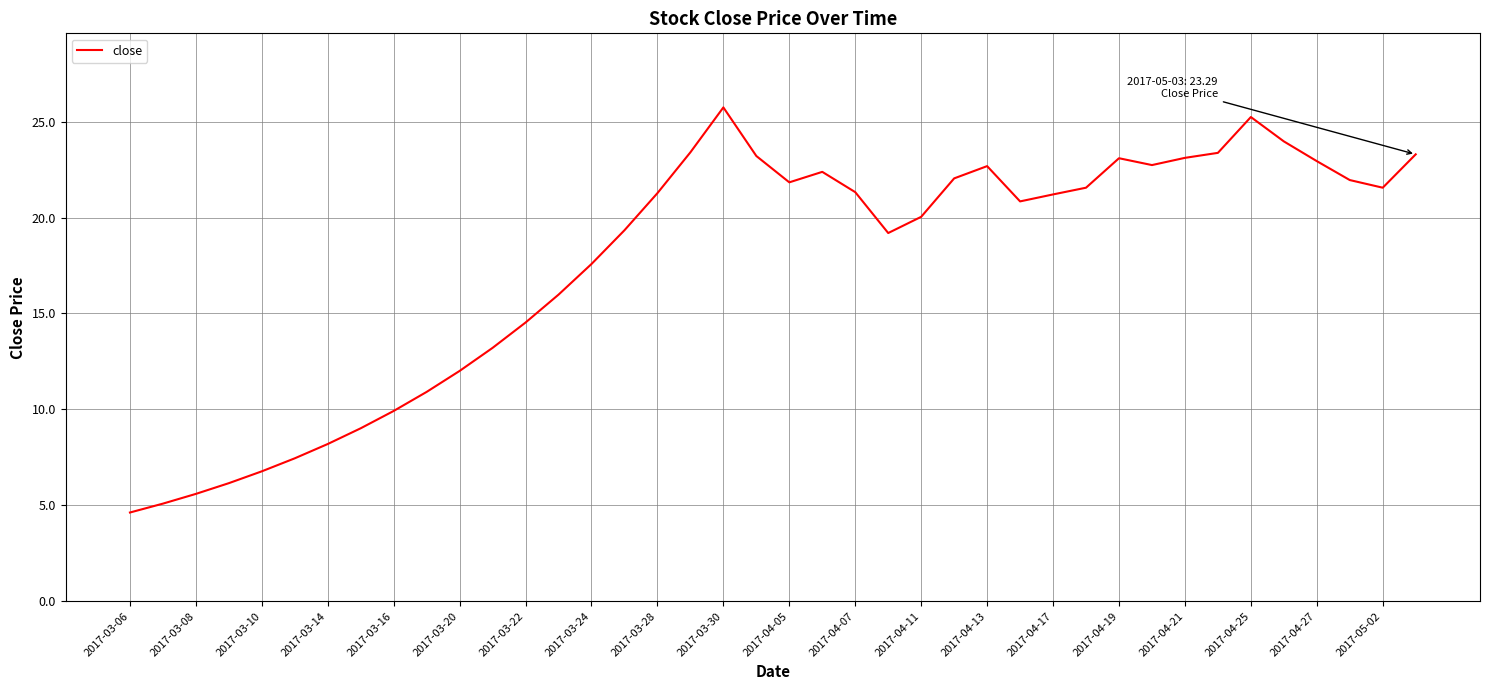

What is the minimum value shown in the chart?

4.6